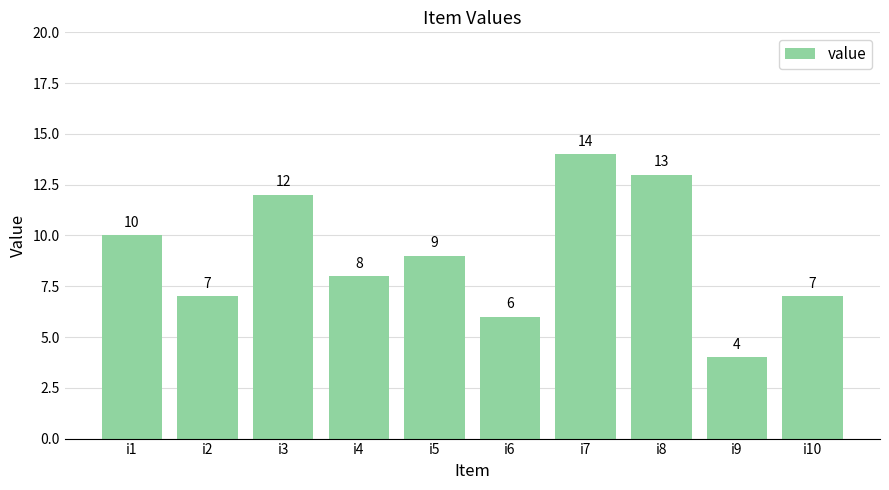

Approximately how many times larger is the value at i2 compared to i3?

0.6